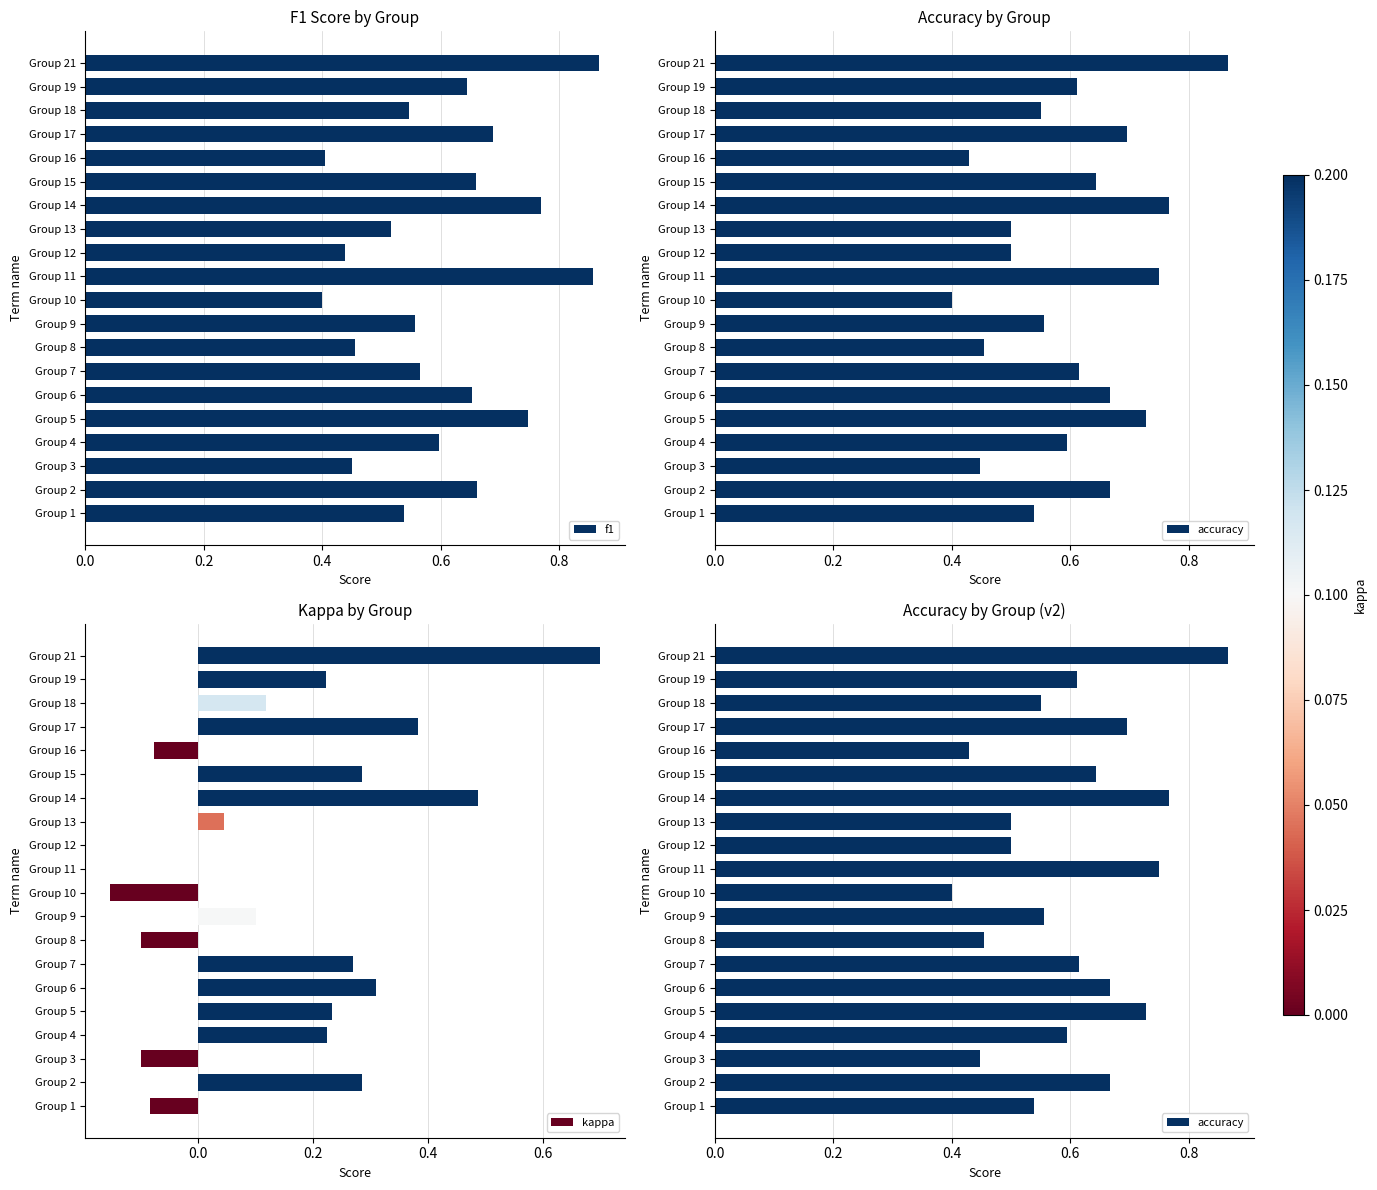

Which category has the highest value in the kappa series?

Group 21